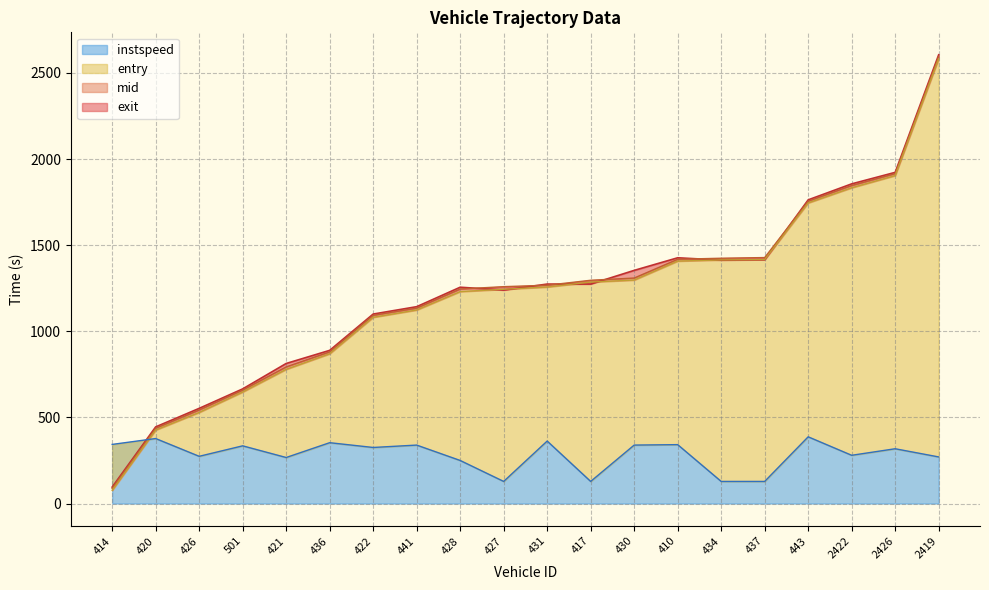

Which category has the lowest value in the exit series?

414